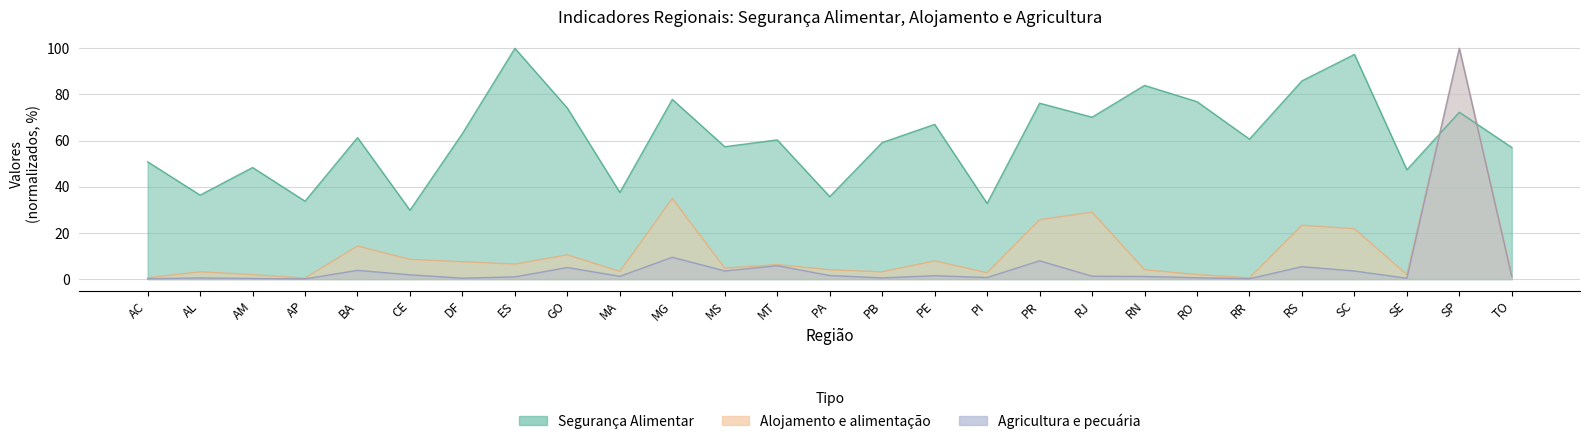

What is the total value across all series at RR?

61.4